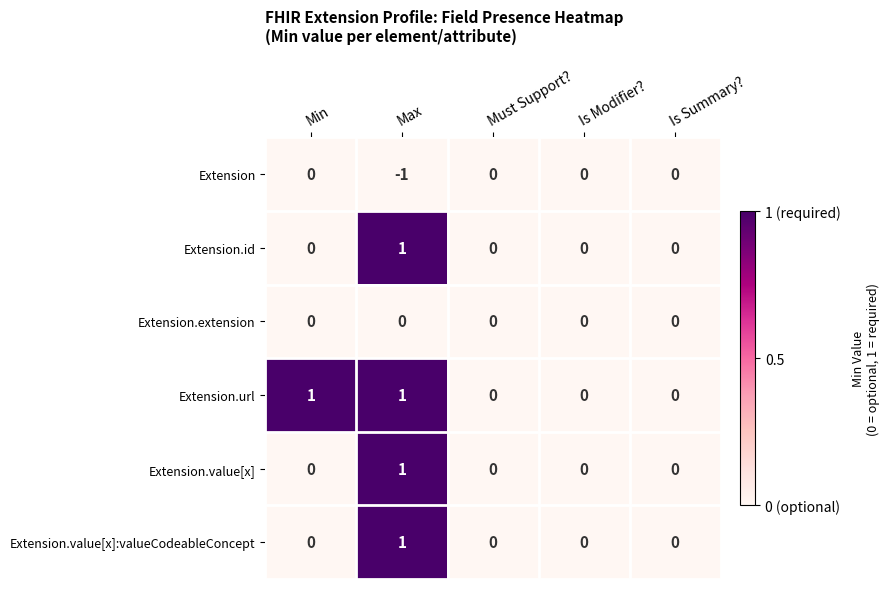

Which label corresponds to the smallest value in the chart?

Max